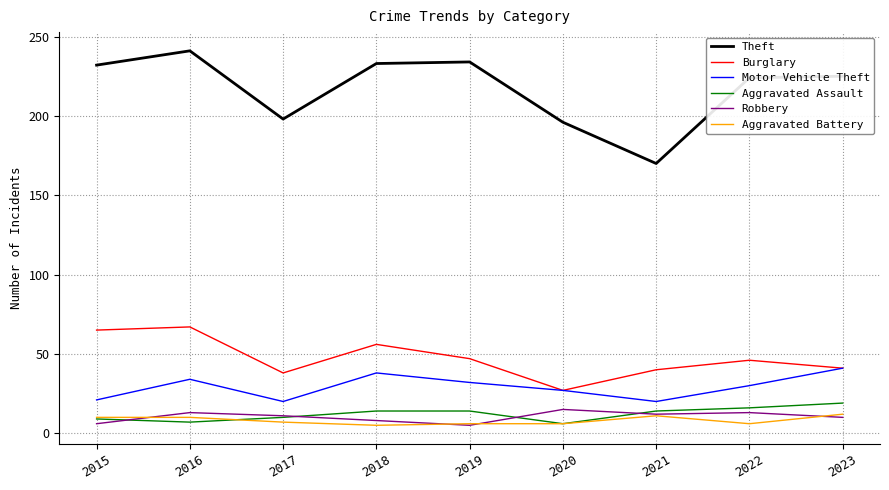

Is it true that Aggravated Battery equals 18 at 2016?

False